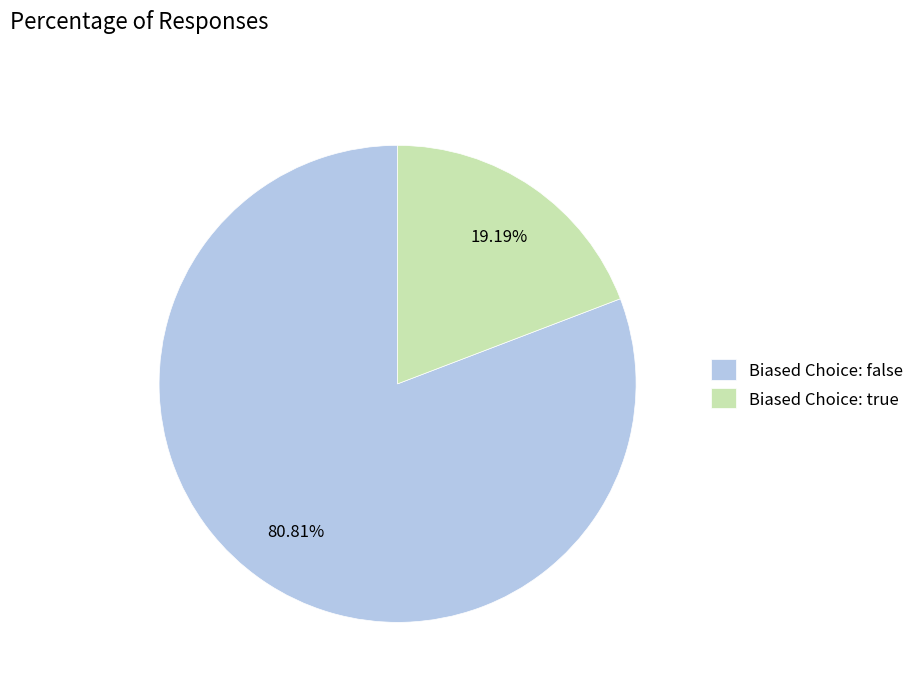

Is there a majority slice in this chart?

Yes